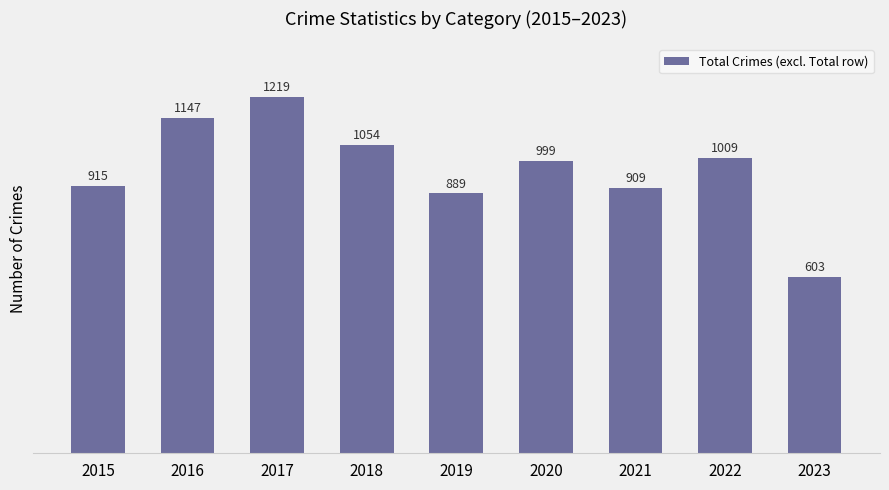

How many bars are there in total?

9